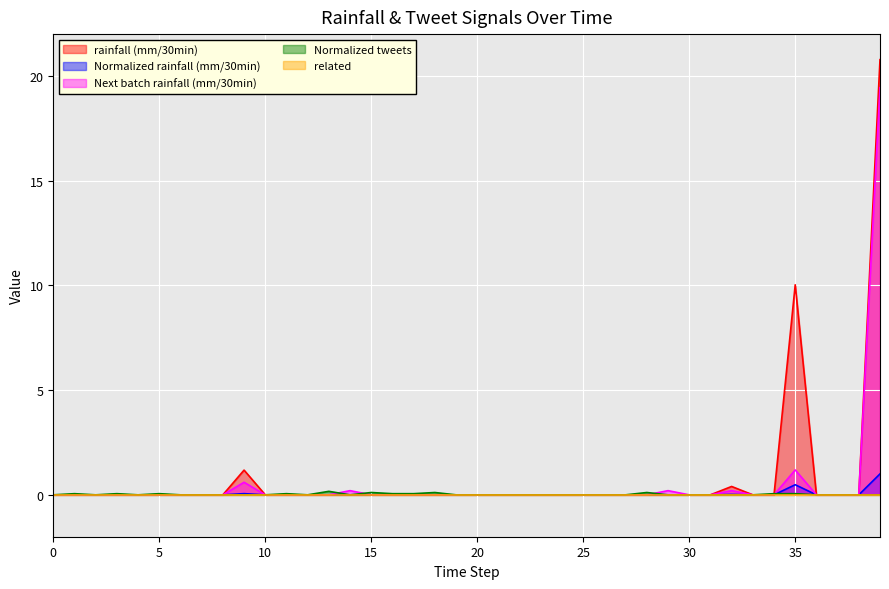

How many Normalized tweets values are between 0 and 1?

40